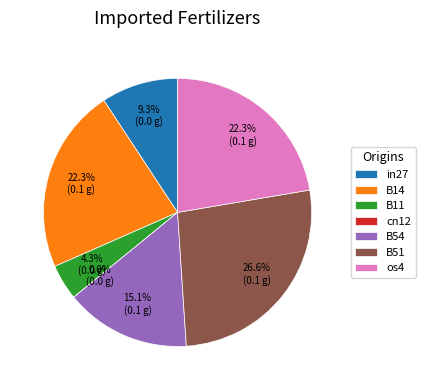

Is the sum of B51 and in27 greater than half?

No